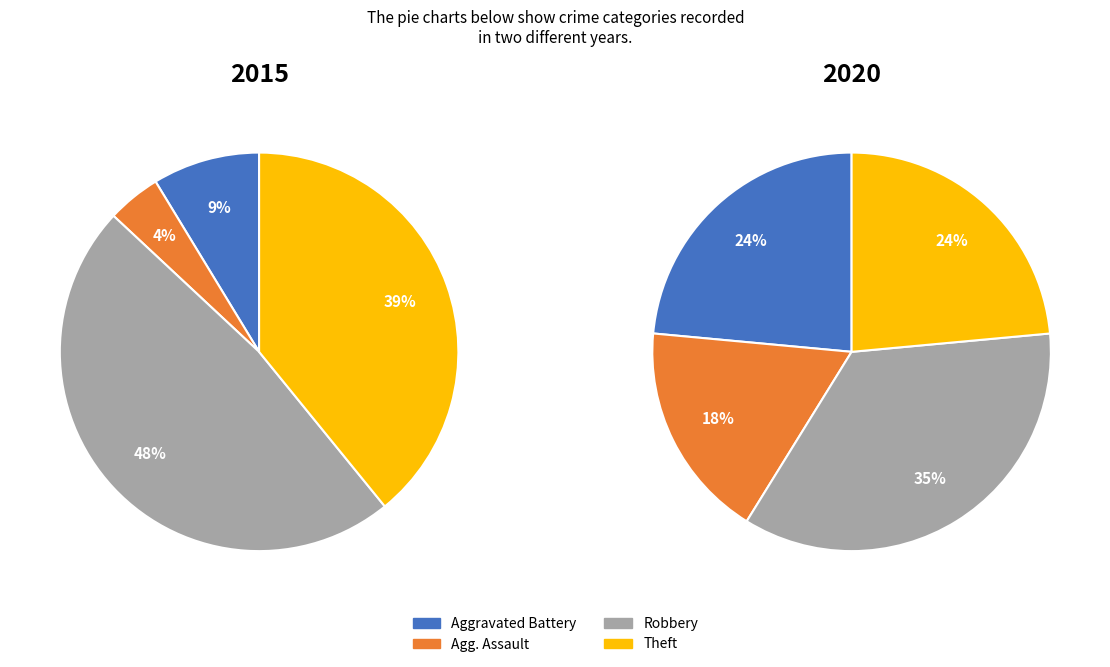

How many segments does this pie chart have?

4